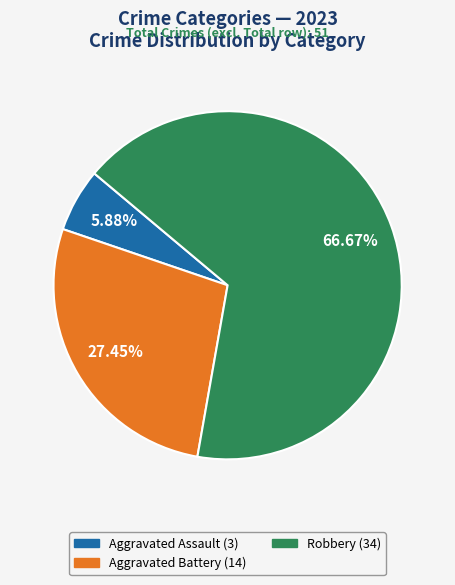

Is there any slice that represents more than half of the pie?

Yes